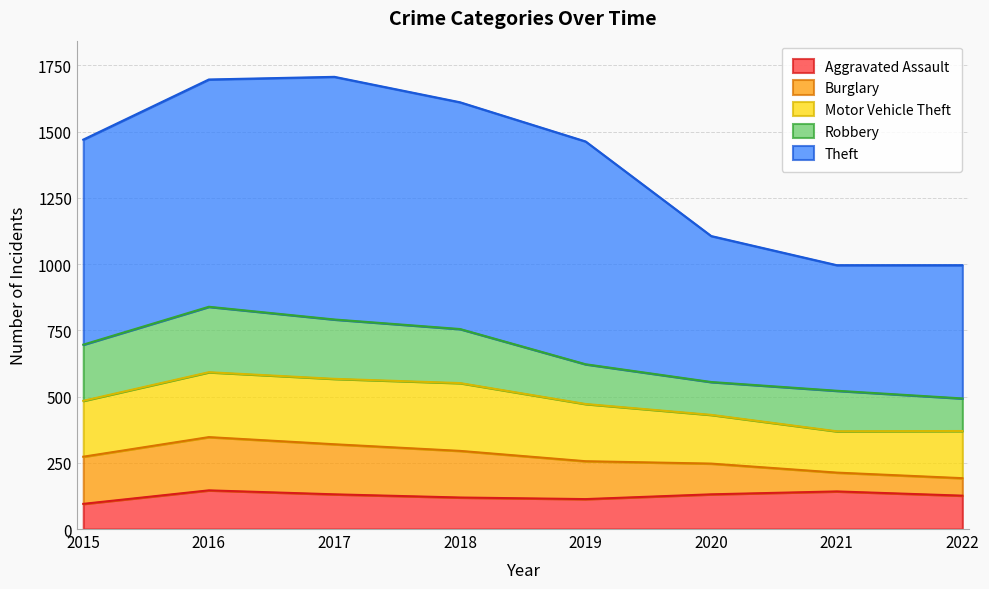

The Aggravated Assault series shows 131 at 2017. True or false?

True